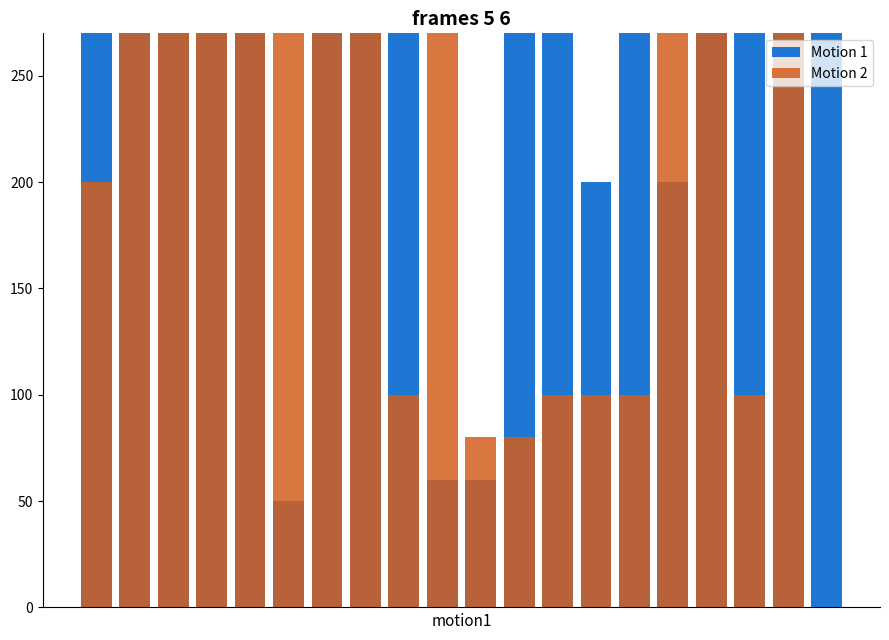

Is it true that Motion 2 equals 100 at 13?

True